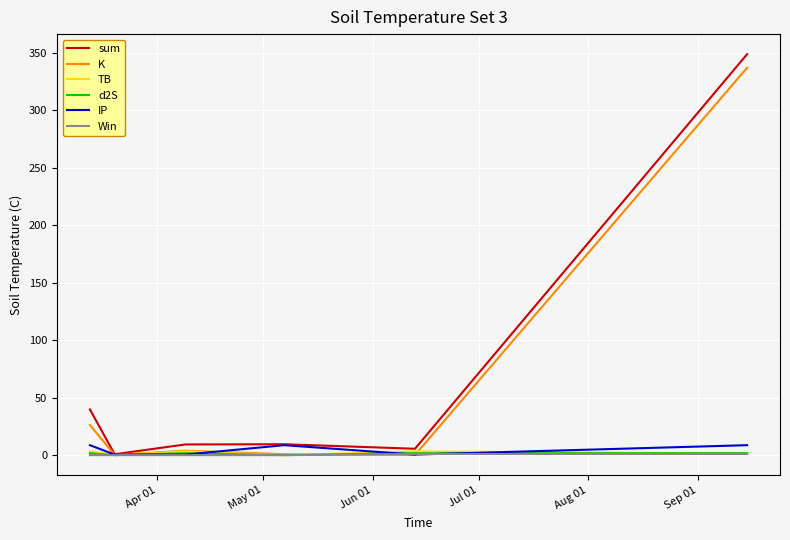

What is the maximum value for K?

337.1